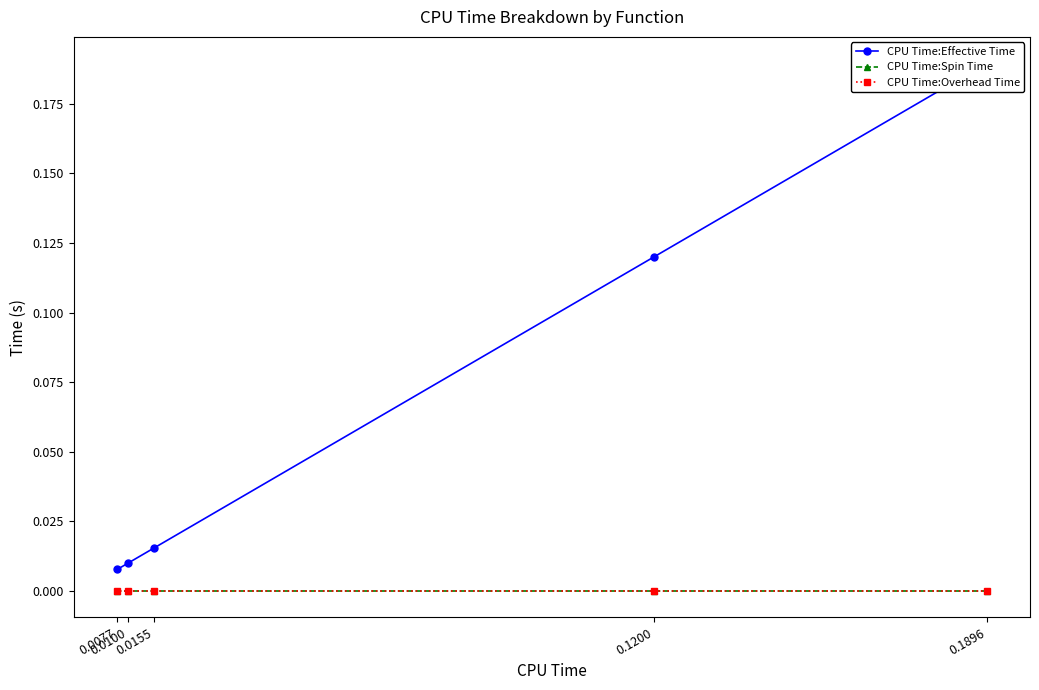

Is this an area chart (filled region under the line)?

No